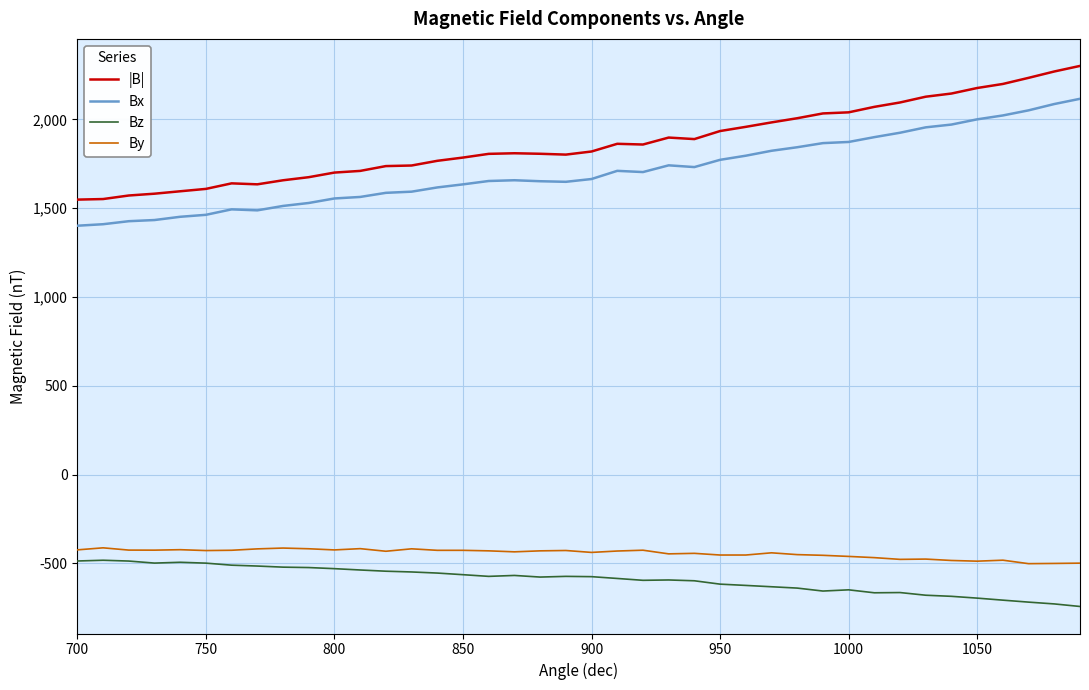

At how many categories does at least one series exceed 328?

40